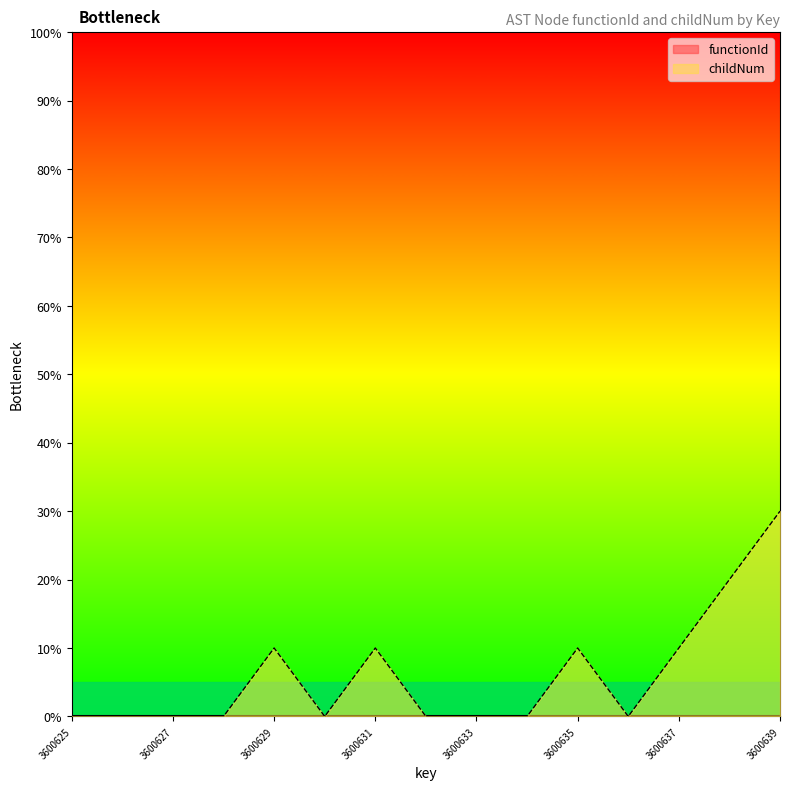

What is the difference between the maximum and second lowest values?

30.0